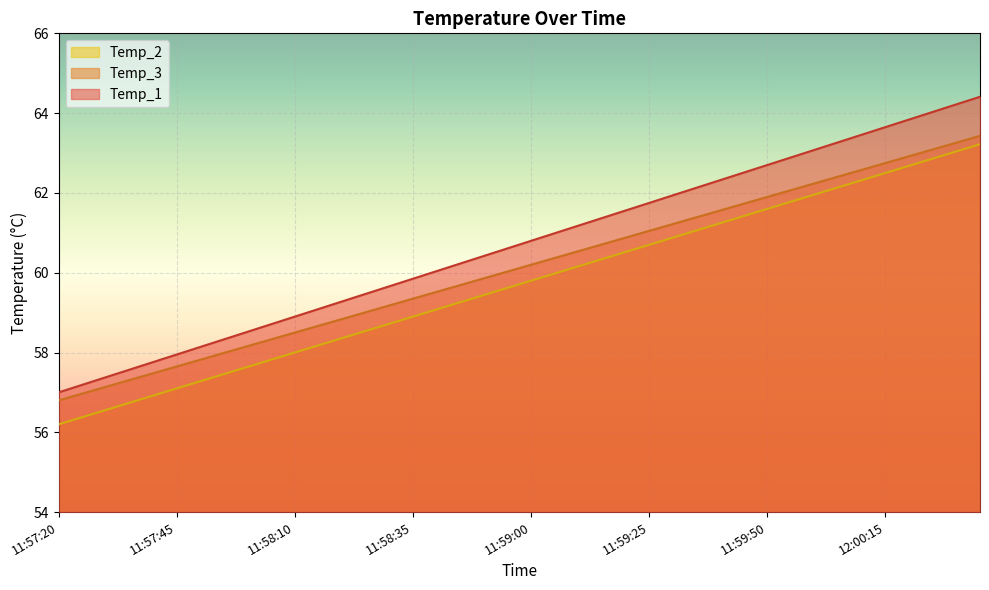

How many values in the Temp_1 series exceed 60?

24